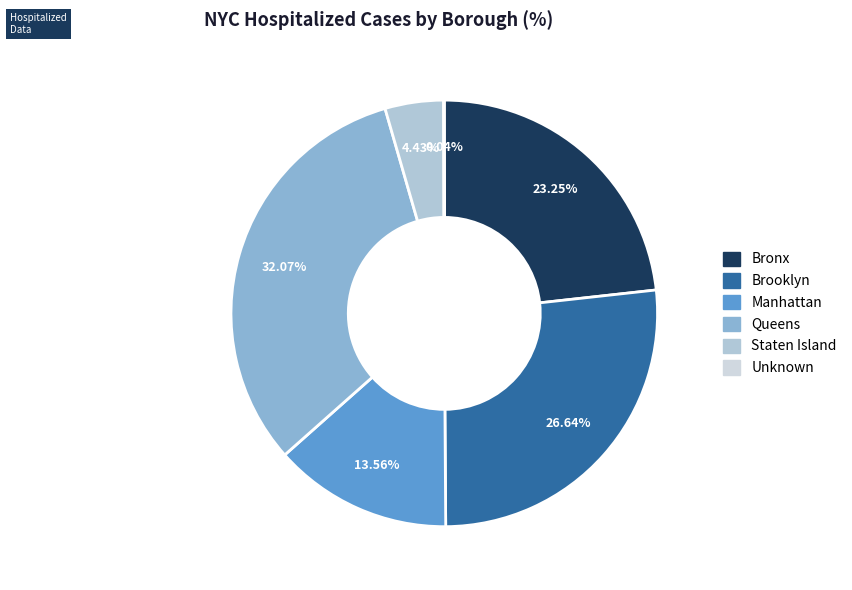

To the nearest percent, what is the difference between the Manhattan and Brooklyn slice percentages?

13%